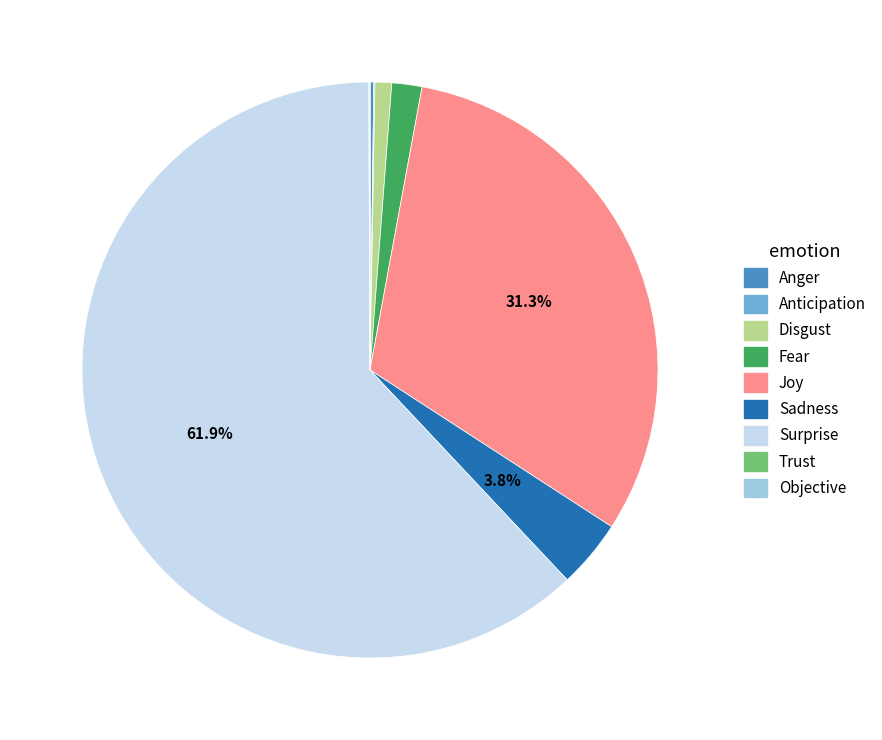

Which slice is the largest?

Surprise